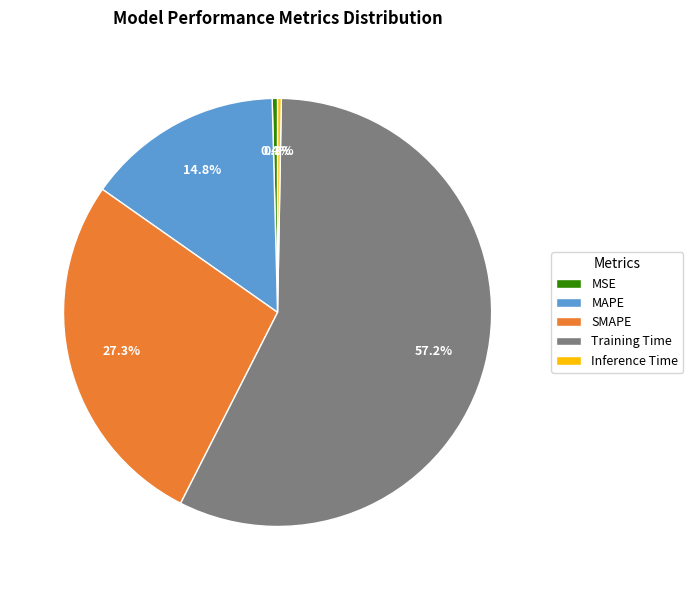

To the nearest percent, what is the average slice percentage?

20%